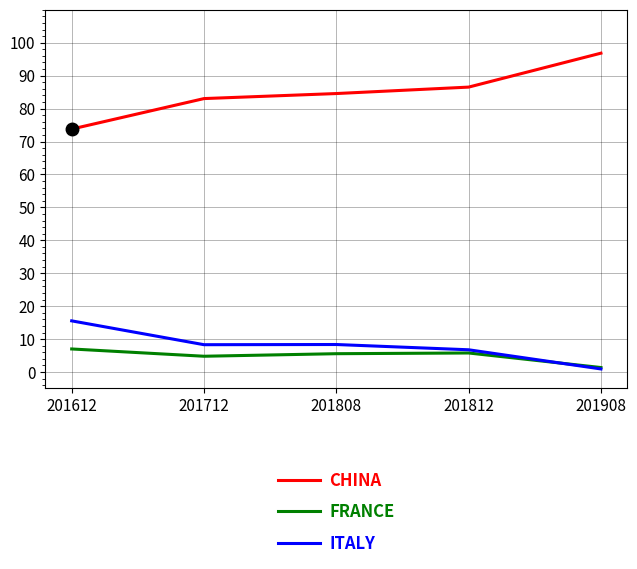

At 201808, list the series in order from smallest to largest.

FRANCE, ITALY, CHINA